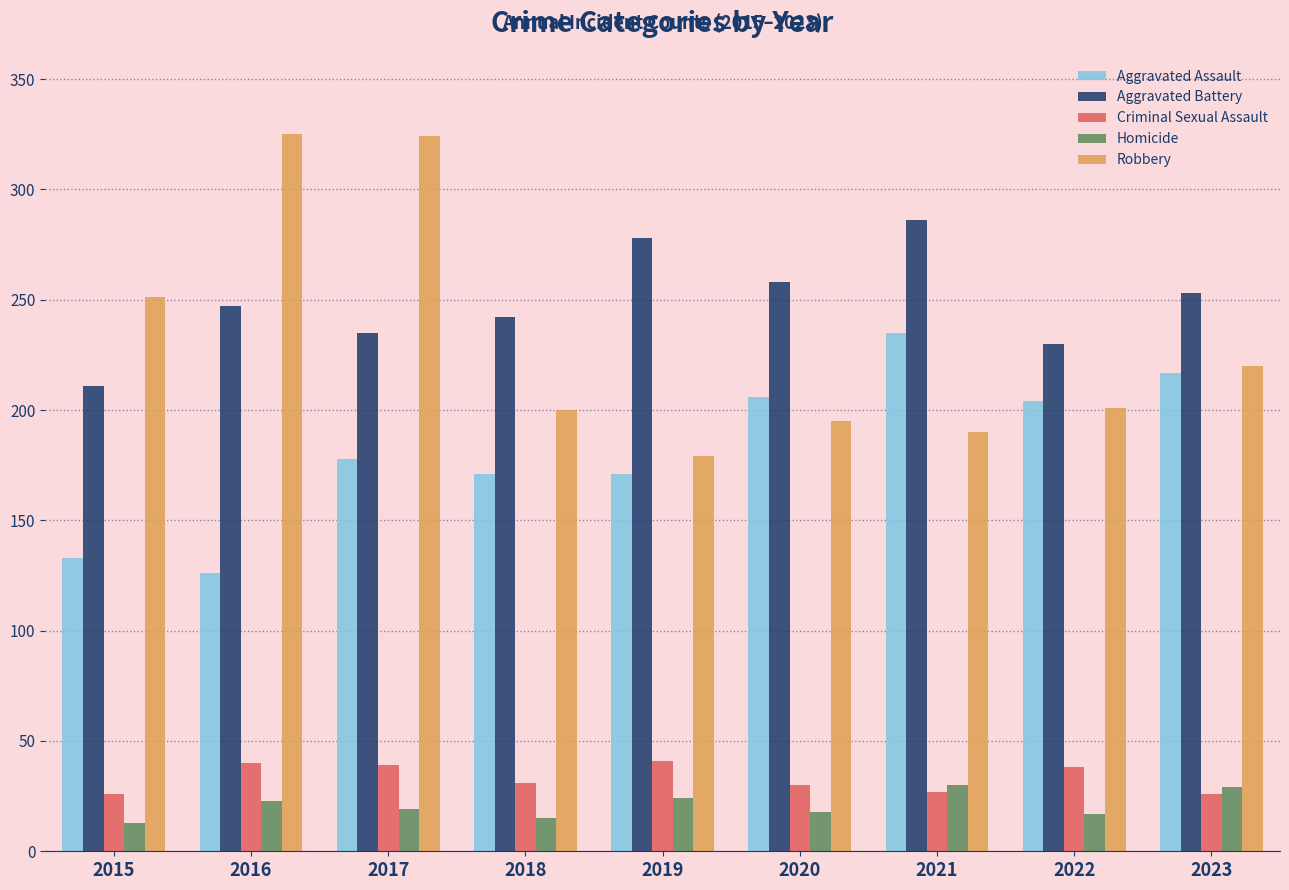

What is the spread (max minus min) of values at 2019?

254